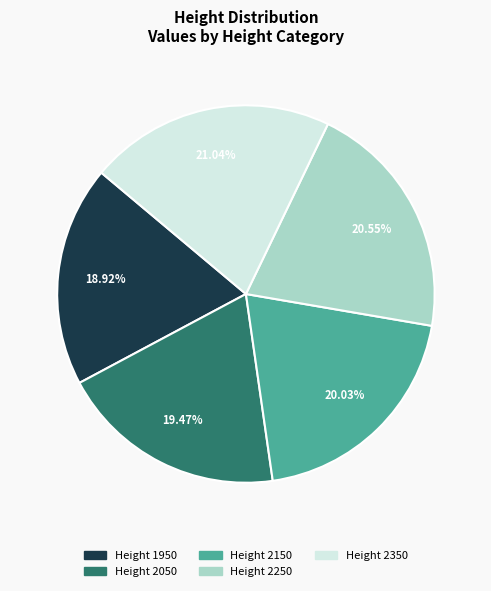

Which category has the smallest portion of the pie?

Height 1950